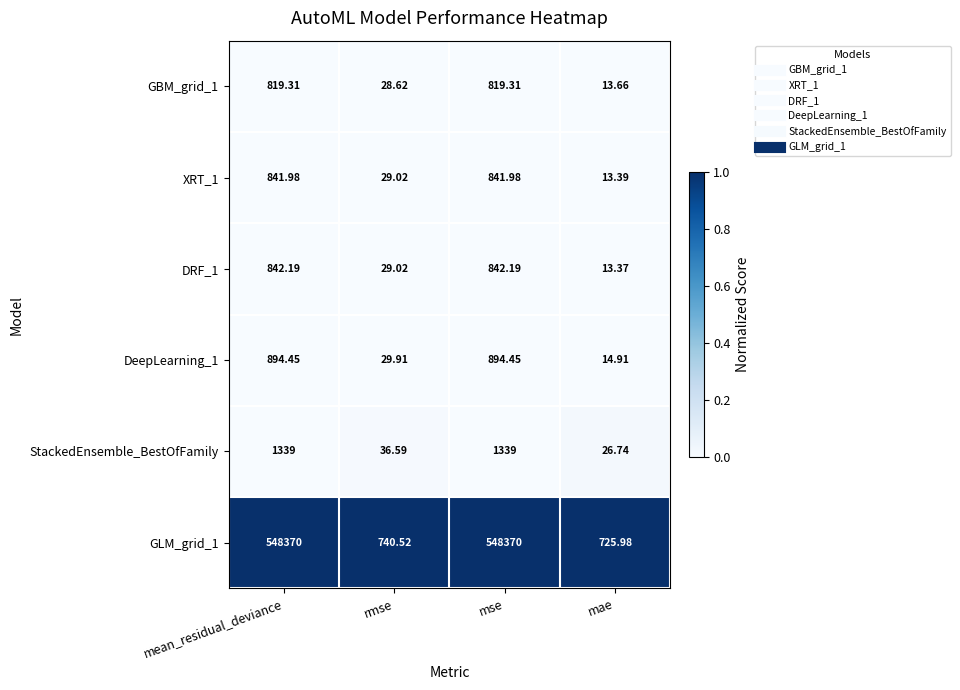

At which label does DRF_1 reach its minimum?

mae